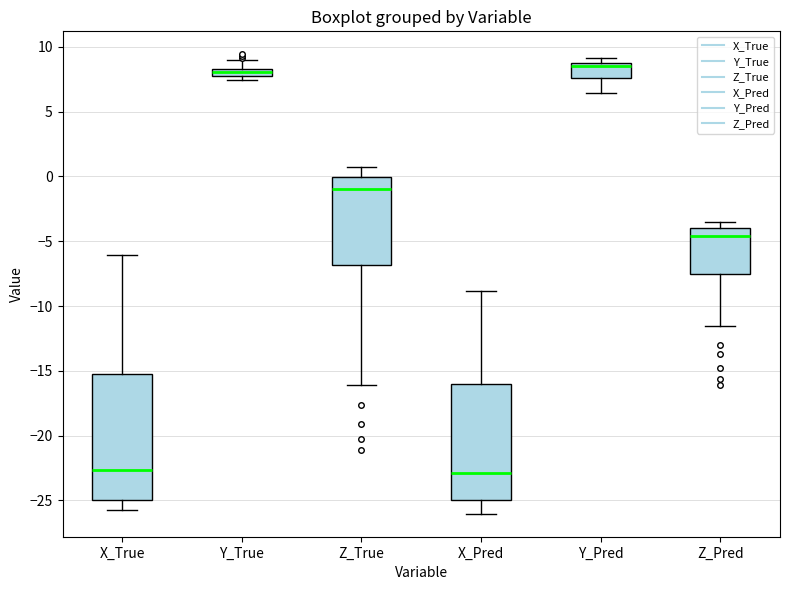

Which box is the tallest, from its lower edge to its upper edge?

X_True